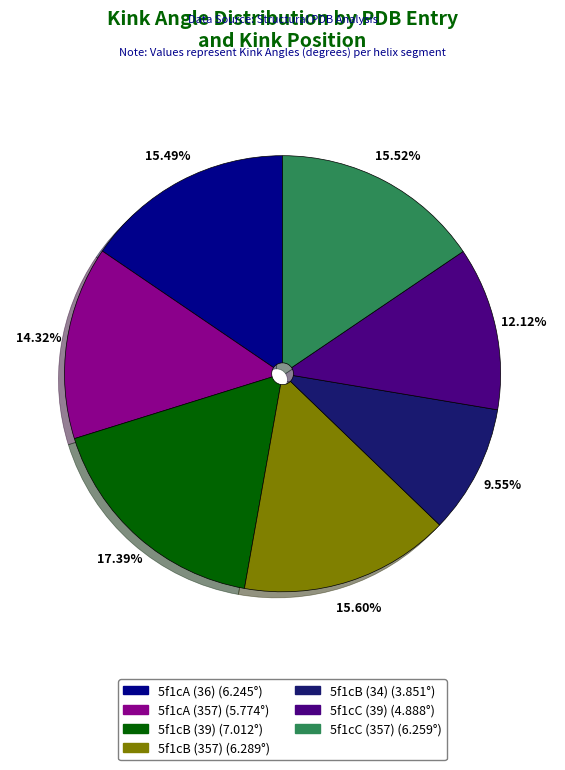

Which has a higher value, 5f1cC (39) or 5f1cA (36)?

5f1cA (36)